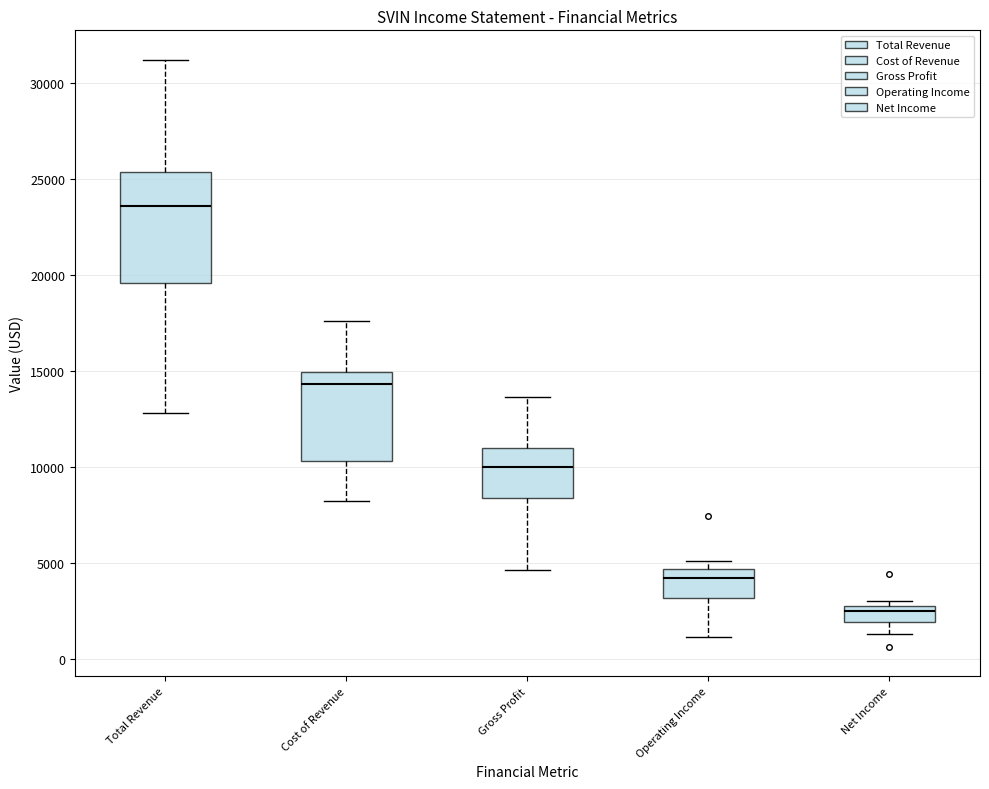

Which box's median line is the lowest?

Net Income